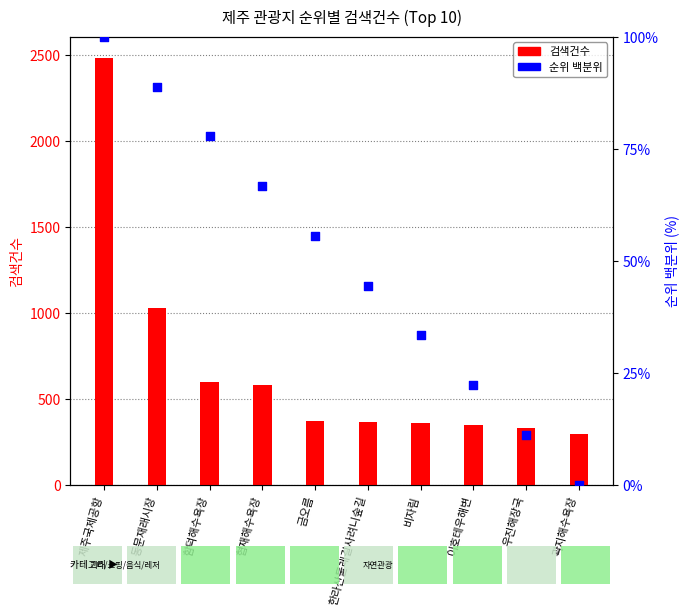

Is the value of 순위 (백분위) at 한라산둘레길사려니숲길 greater than the value of 검색건수 at 제주국제공항?

No